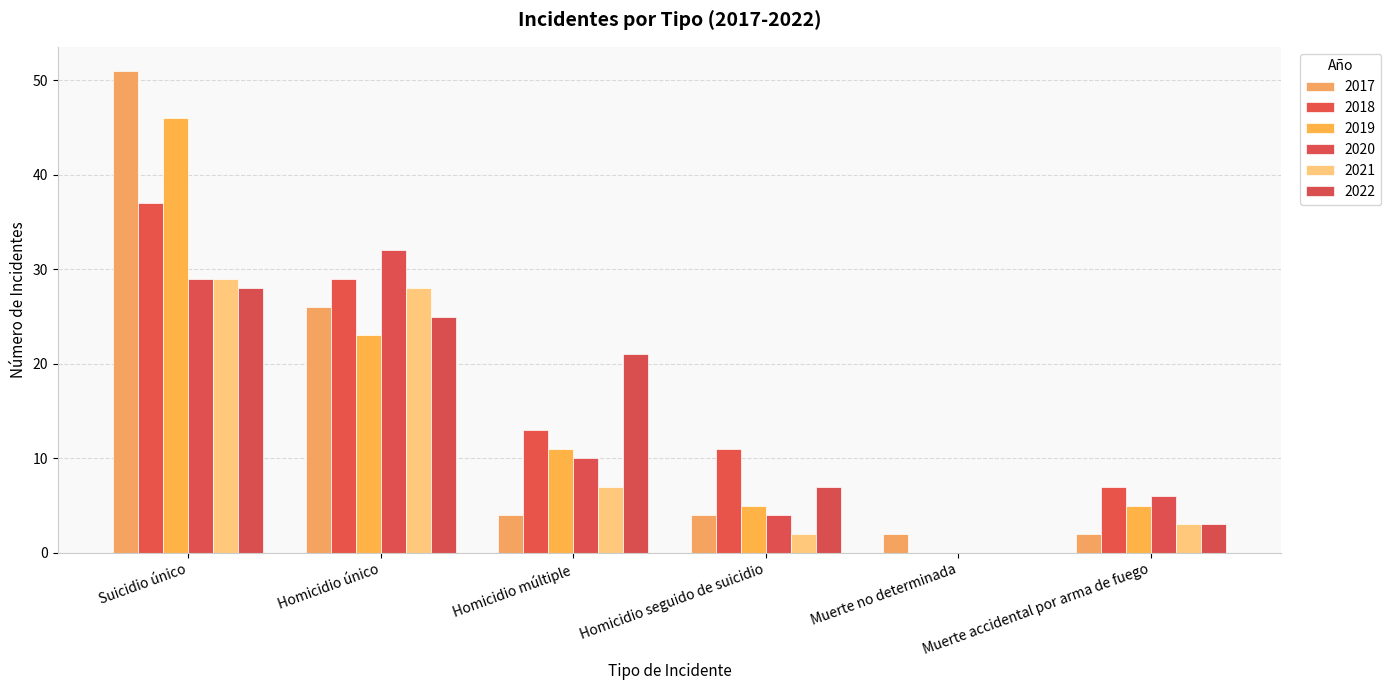

Count the number of categories in the chart.

6